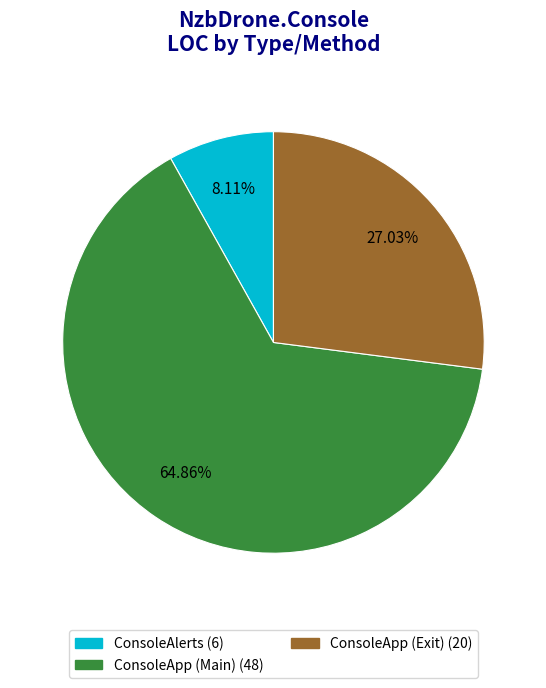

To the nearest percent, what is the difference between the ConsoleApp (Main) and ConsoleApp (Exit) slice percentages?

38%